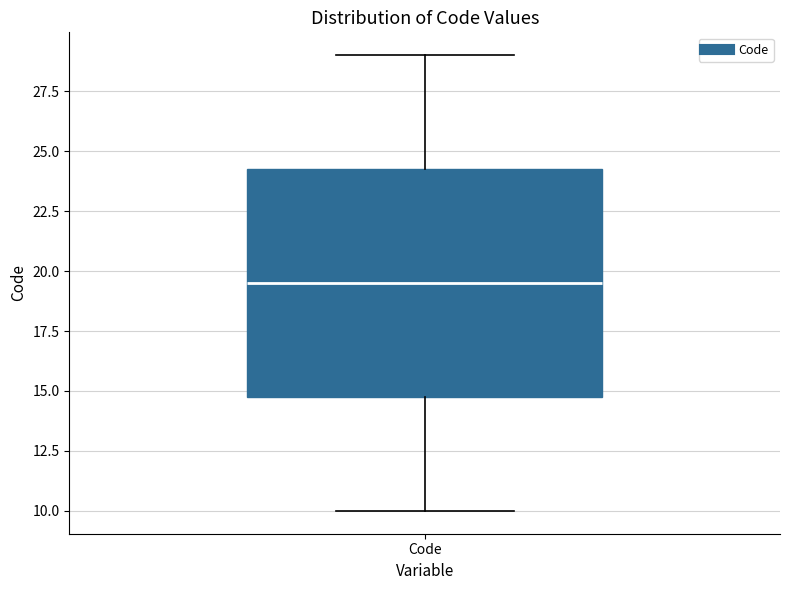

Where does the lower whisker of the box for Code end on the y-axis? The values are not printed on the chart, so give them approximately, as read against the axis.

10.0